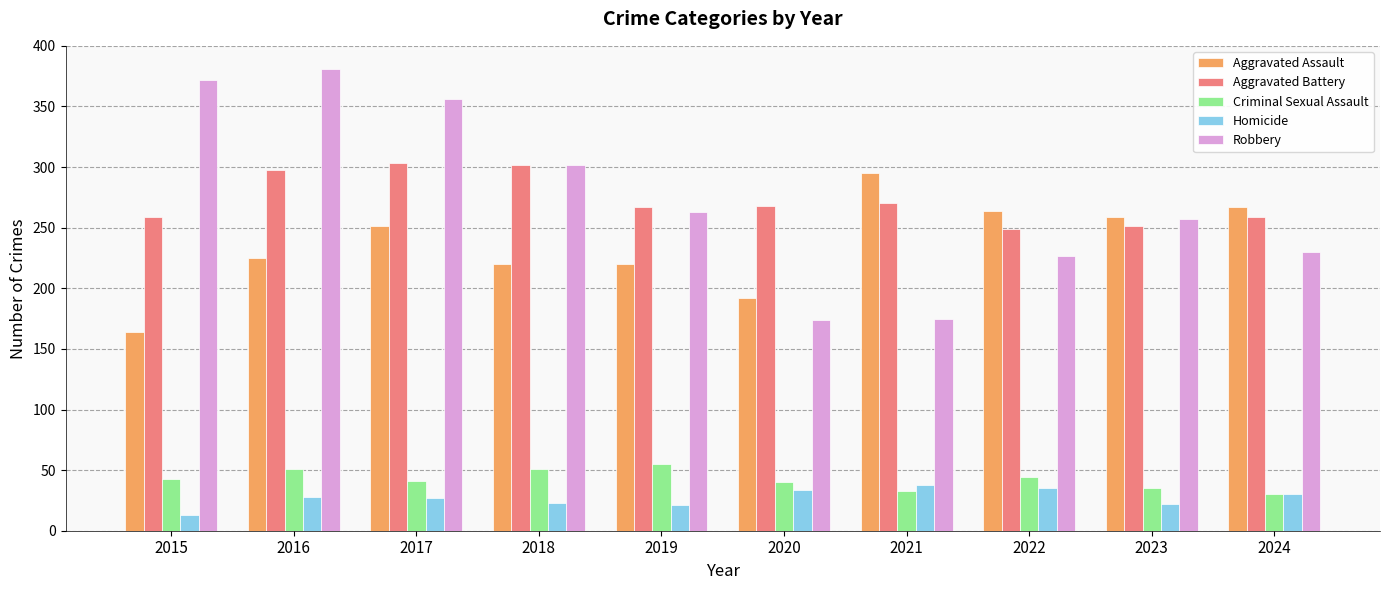

How many series are shown in this chart?

5